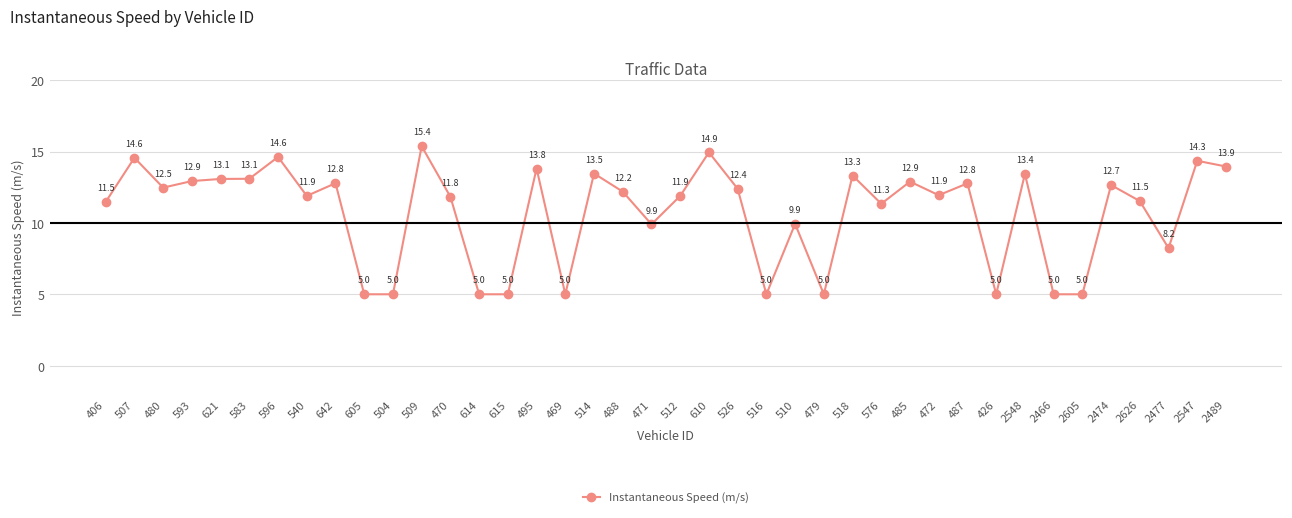

True or false: the data shows 14.4 at 510.

False